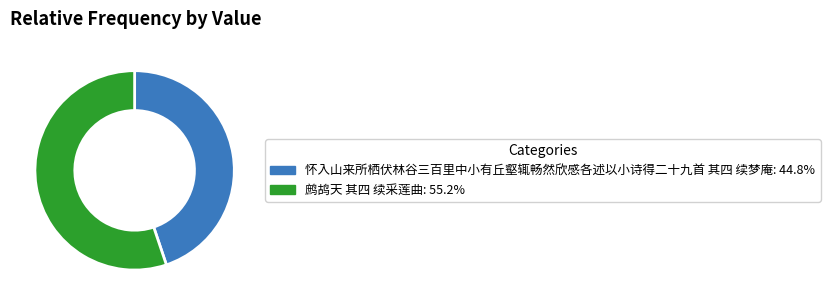

Rank the categories by value from highest to lowest.

鹧鸪天 其四 续采莲曲, 怀入山来所栖伏林谷三百里中小有丘壑辄畅然欣感各述以小诗得二十九首 其四 续梦庵